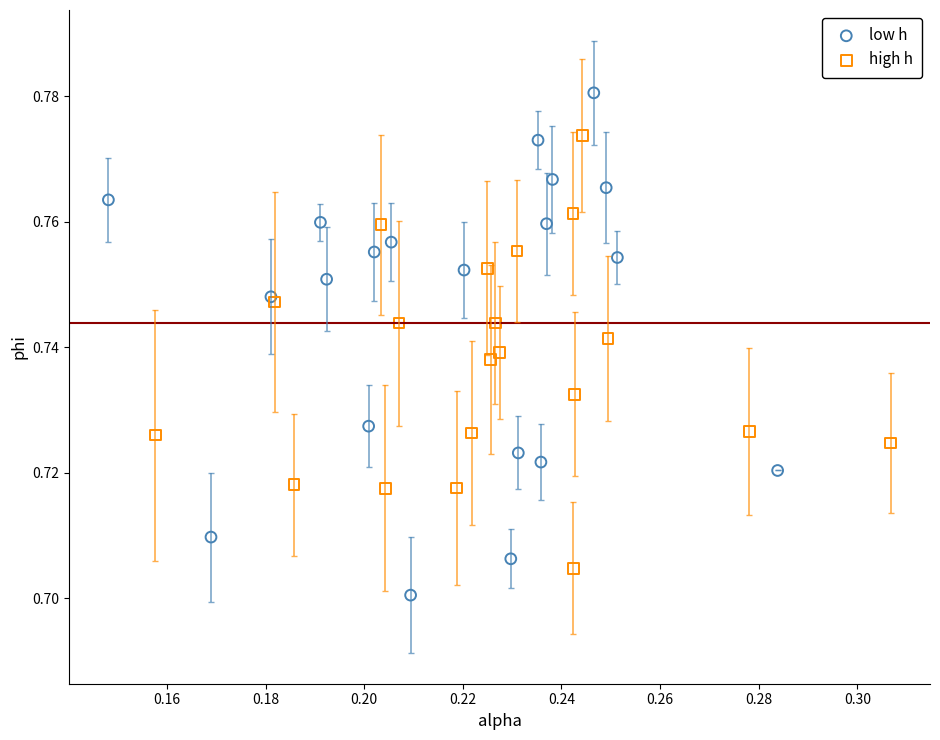

Which series reaches the maximum Y coordinate?

low h